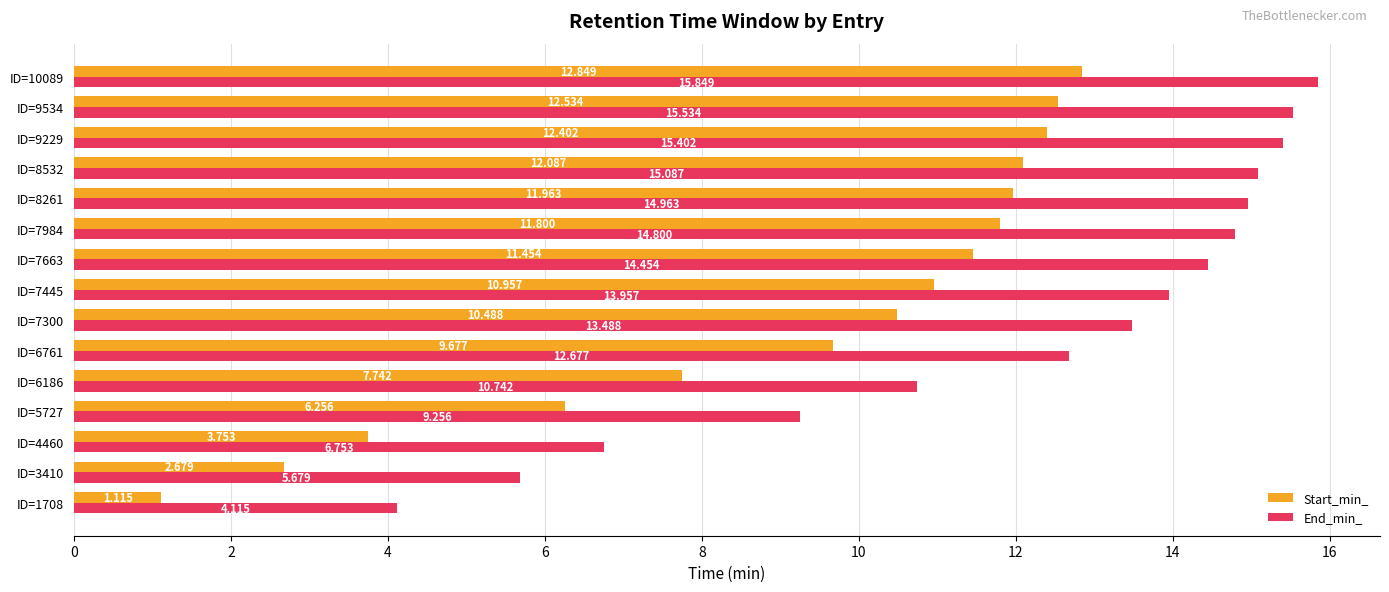

List the series in order of their overall mean, lowest first.

Start_min_, End_min_